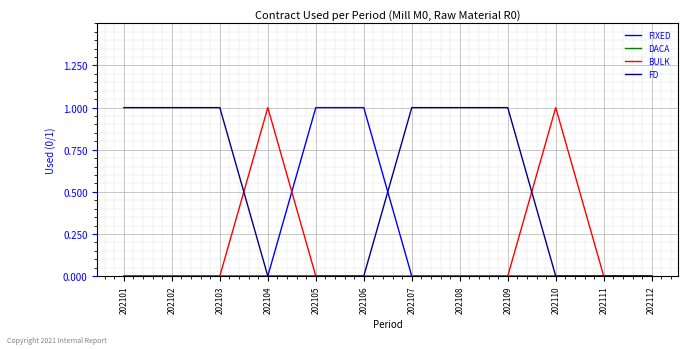

Is the value of BULK at 202101 greater than the value of FD at 202107?

No